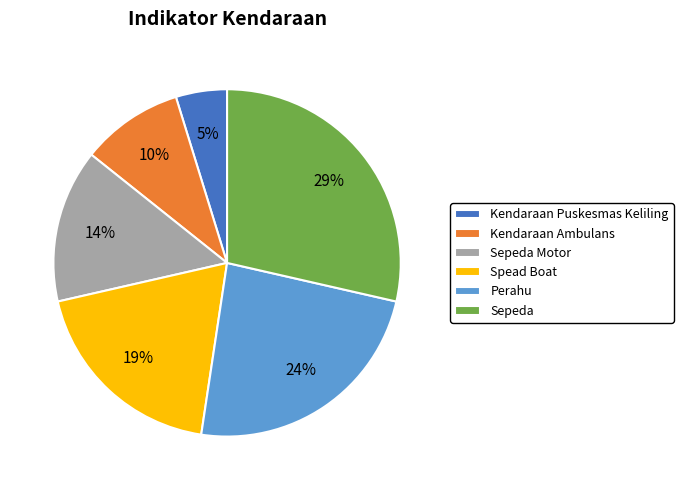

Is there any slice that represents more than half of the pie?

No